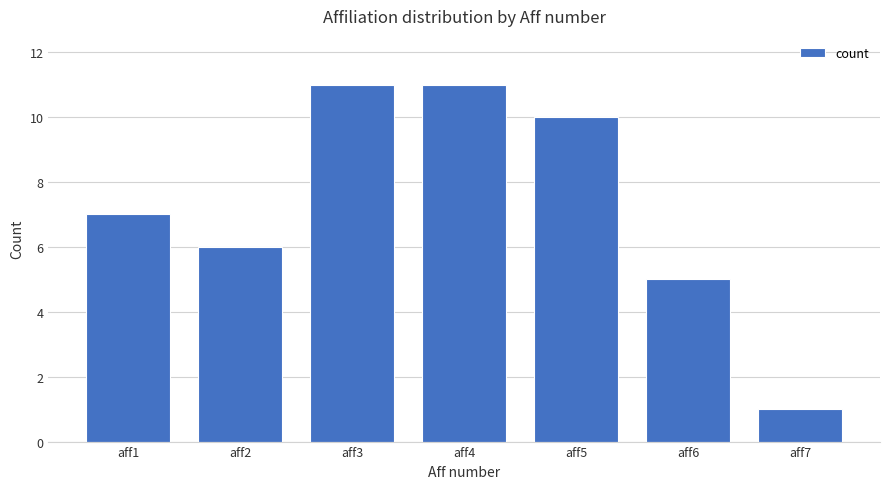

True or false: the data shows 5 at aff6.

True